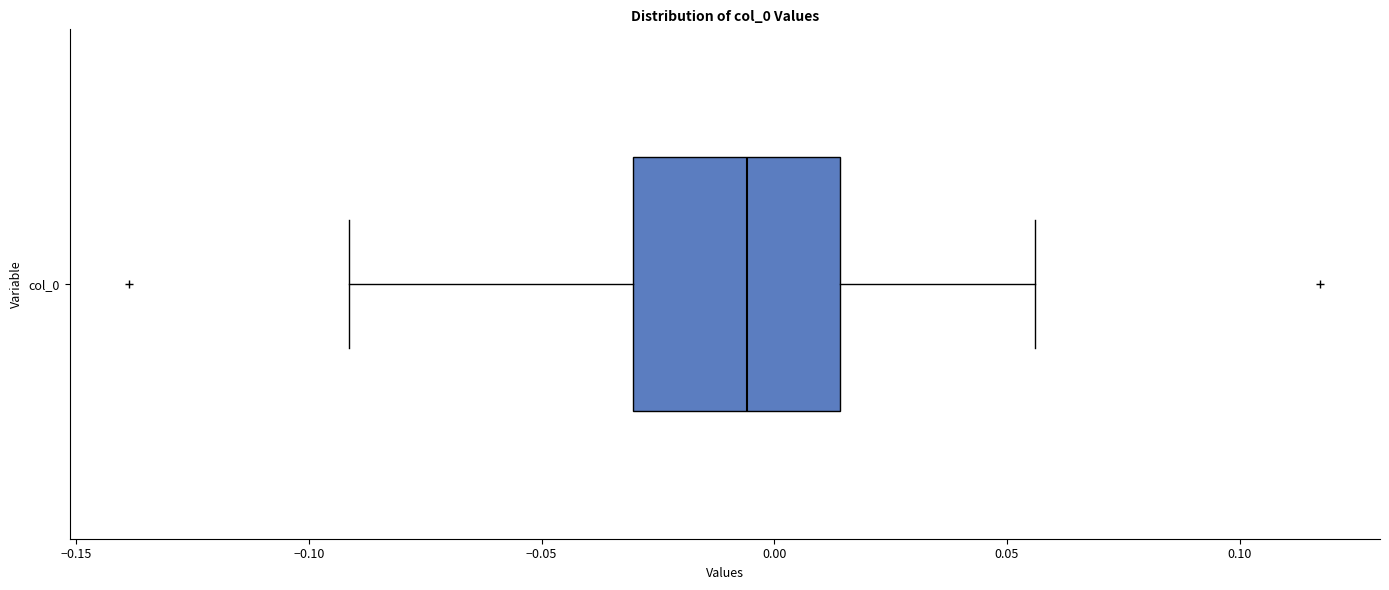

Where does the left whisker of the box for col_0 end on the x-axis? The values are not printed on the chart, so give them approximately, as read against the axis.

-0.090